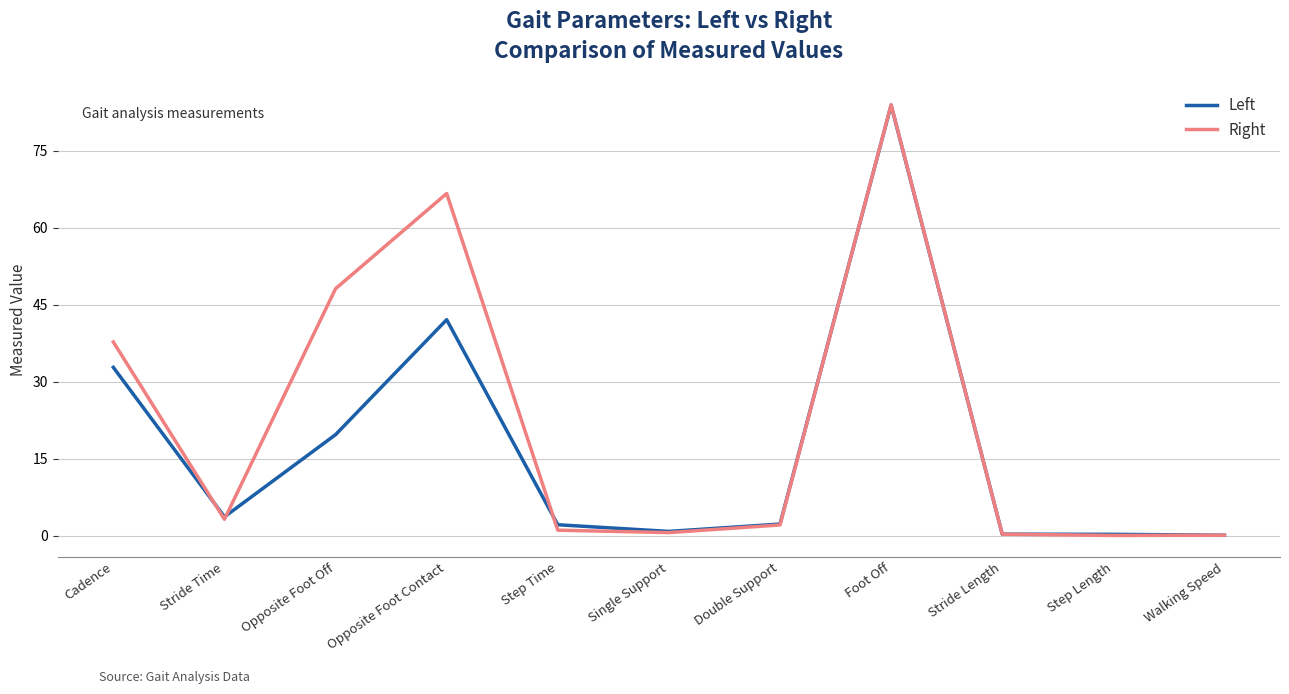

List the series in order of their overall mean, highest first.

Right, Left